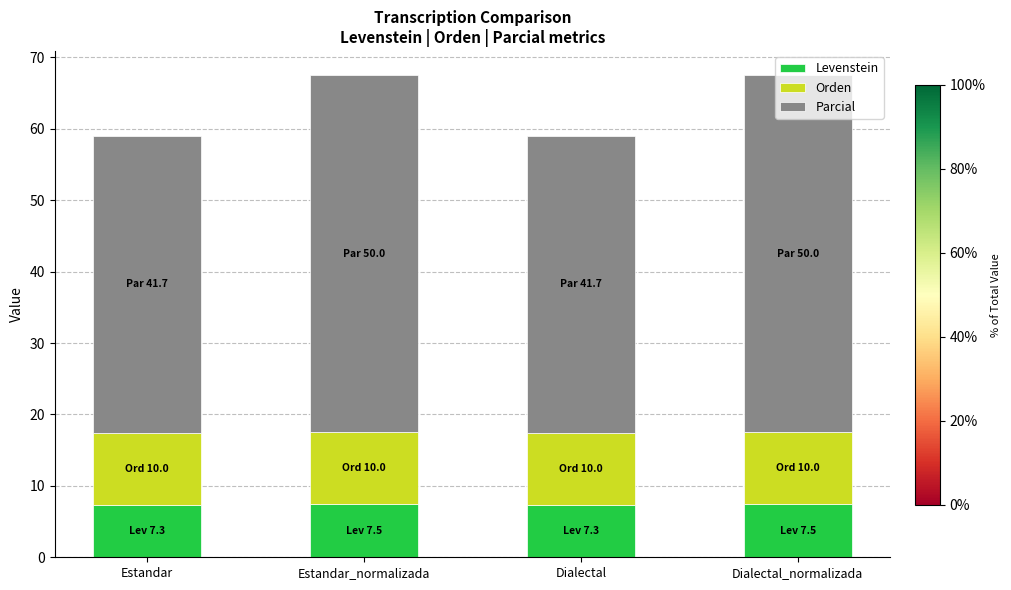

What is the total value across all series at Dialectal?

59.1